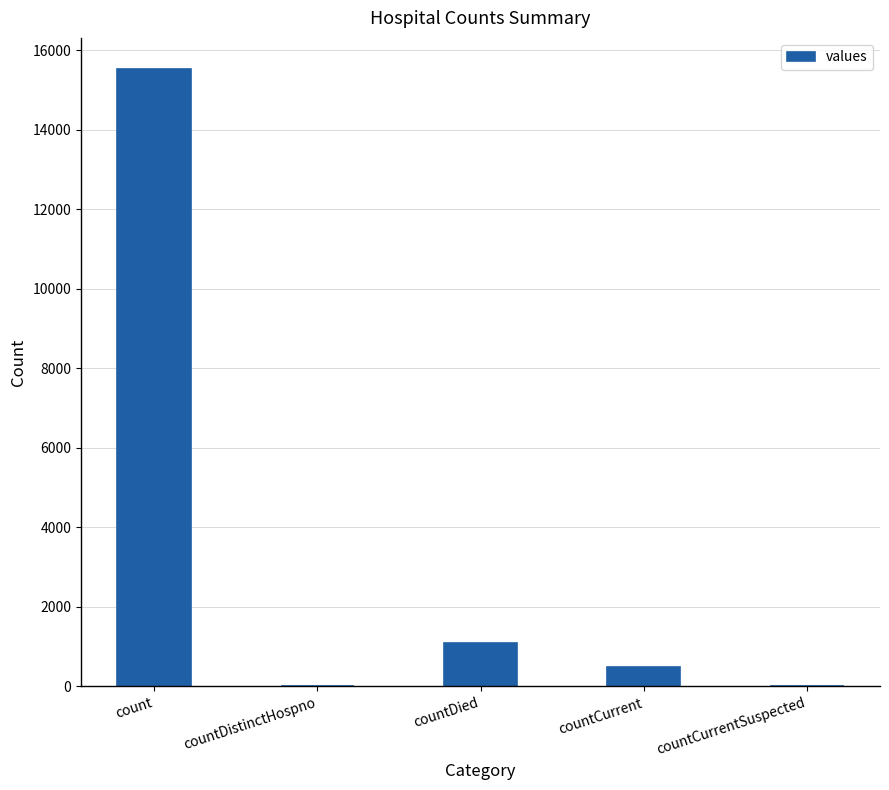

What value does the data have at count, to the nearest 10?

15530